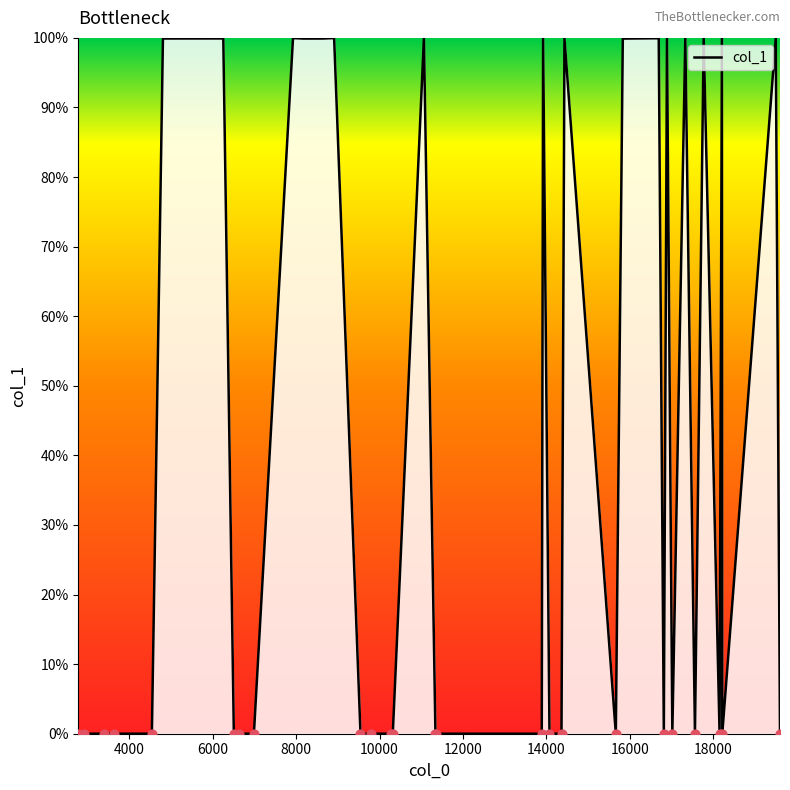

What is the difference between the maximum and minimum values?

100.0